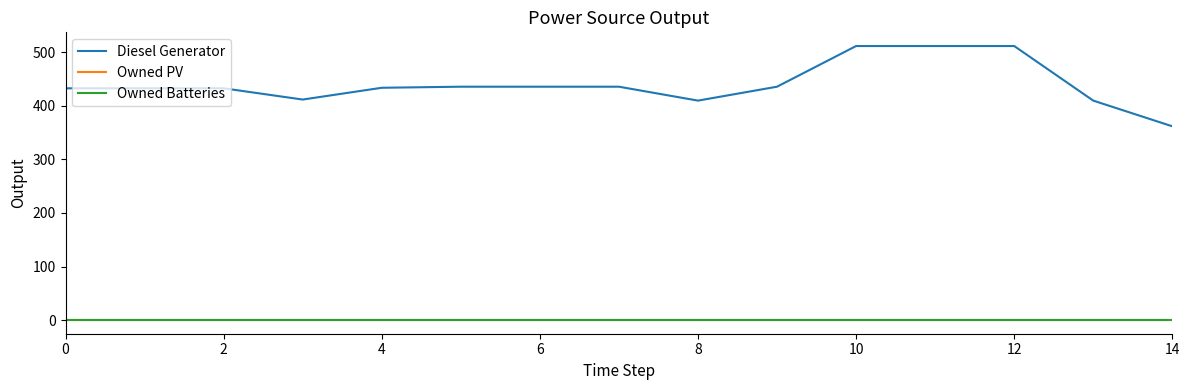

What is the label of the 5th point from the right?

10